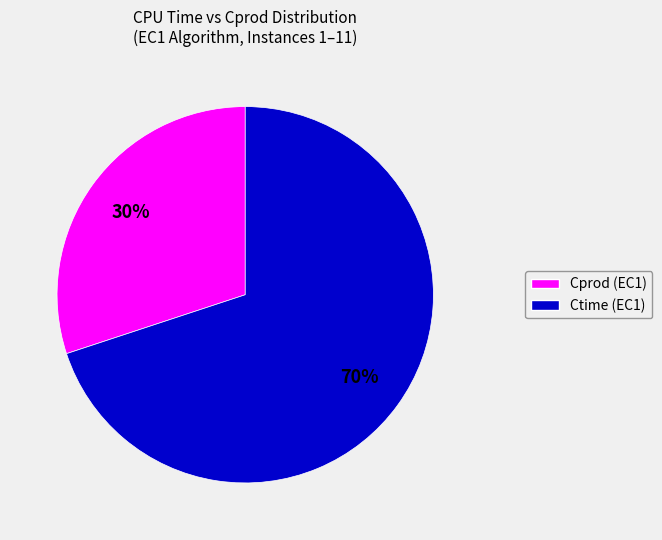

To the nearest percent, what is the difference between the largest and smallest slice percentages?

40%